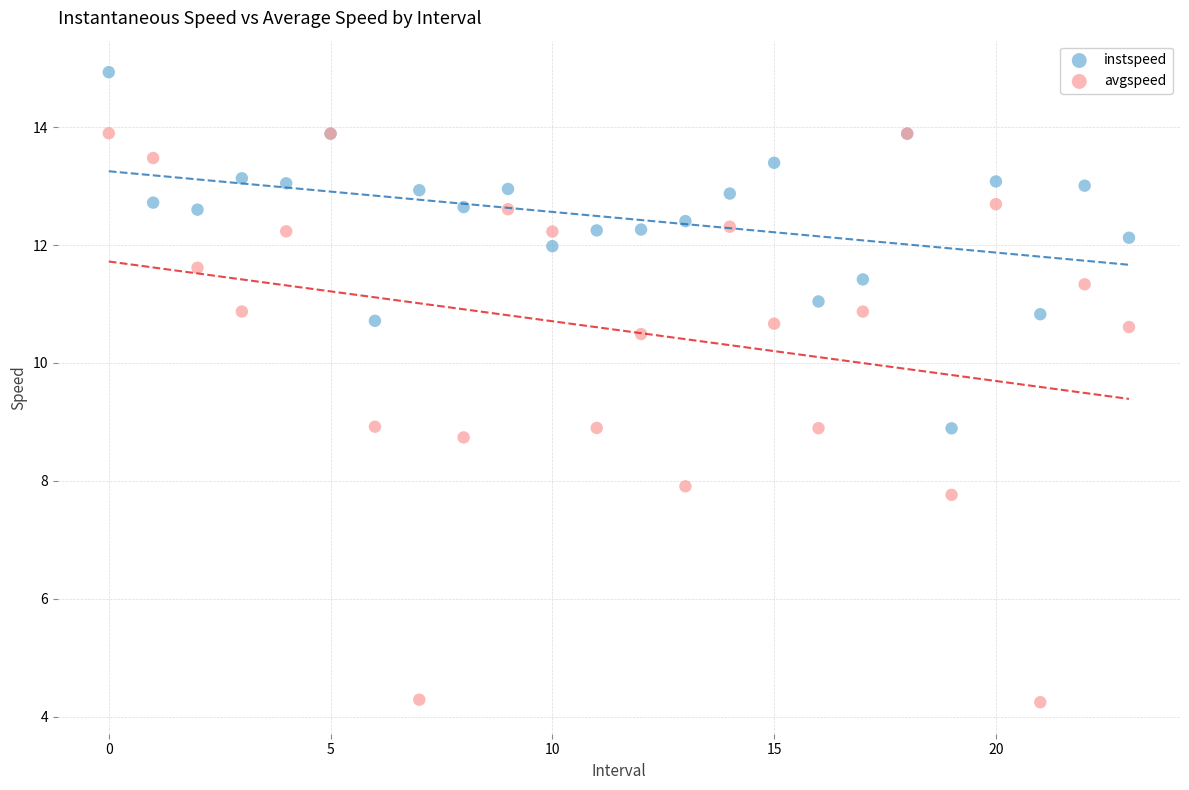

Which series contains the lowest Y value?

avgspeed